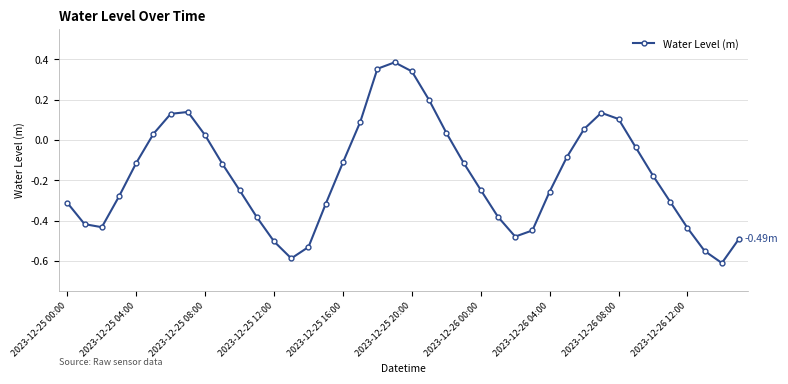

How many positive values are there?

13